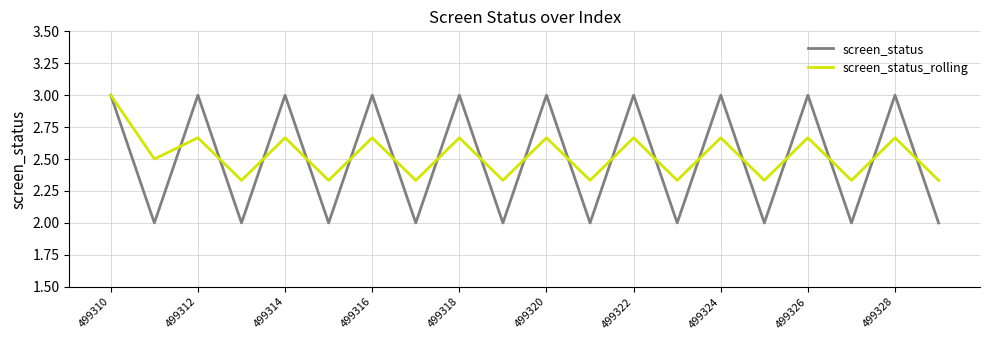

Which series has the largest total across all categories?

screen_status_rolling